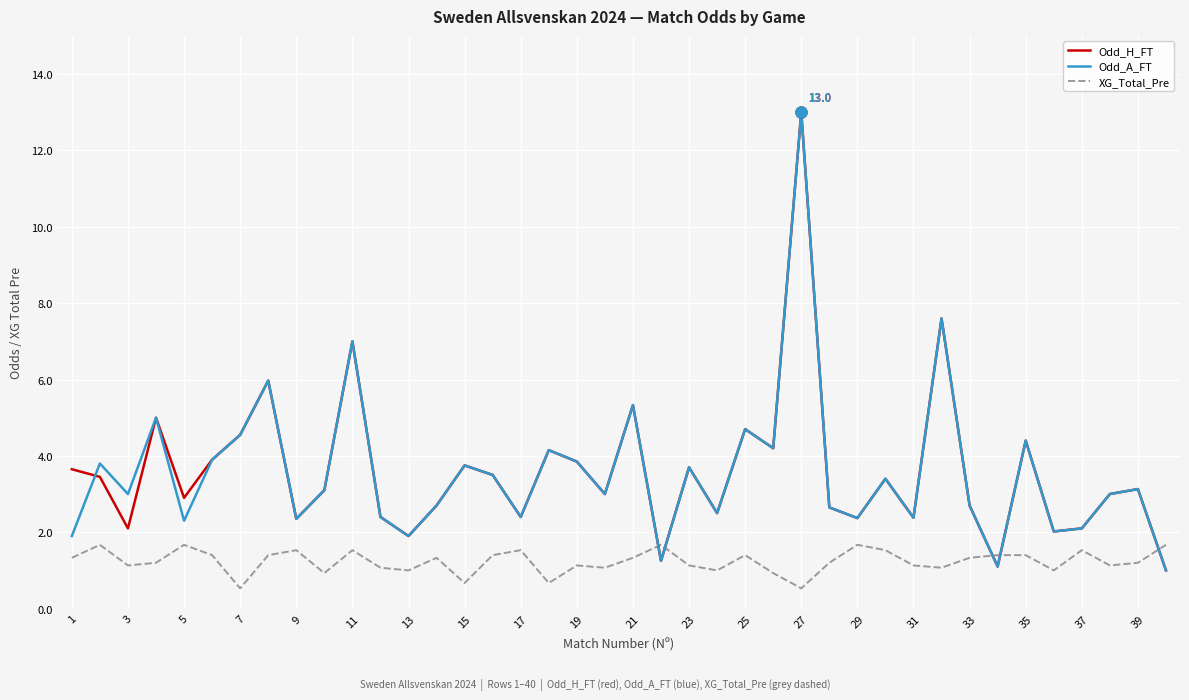

What is the smallest value displayed?

0.5